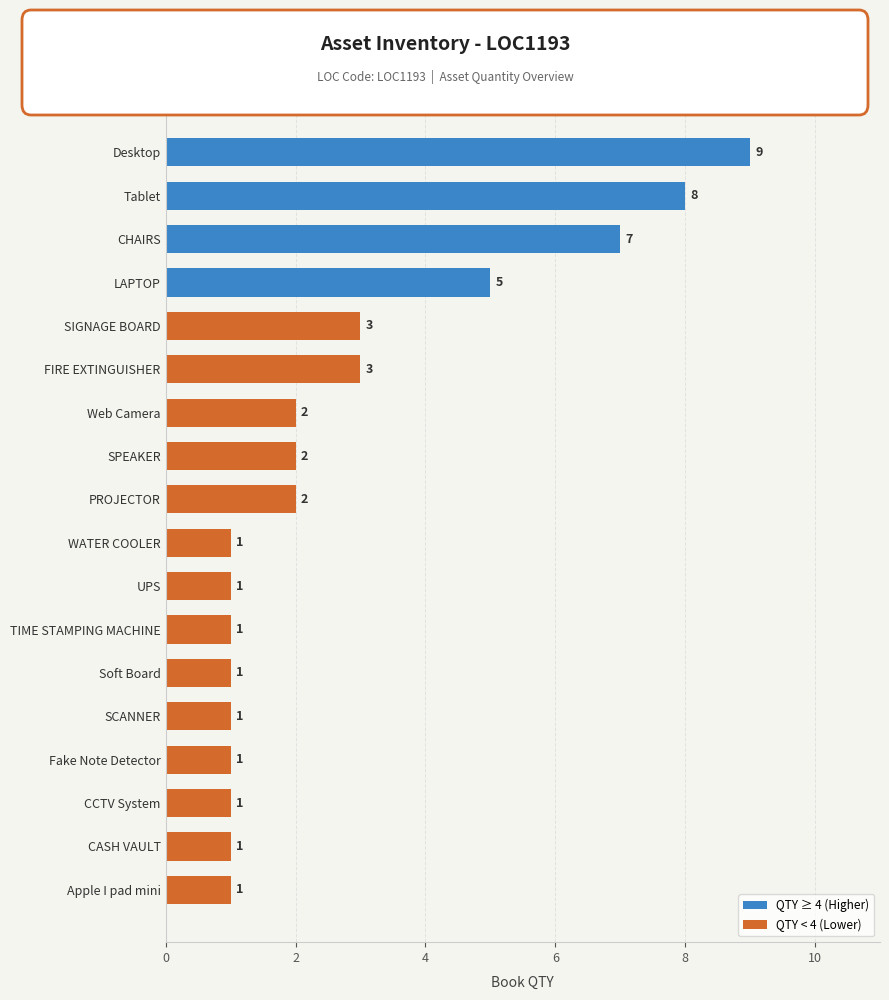

What is the greatest value displayed?

9